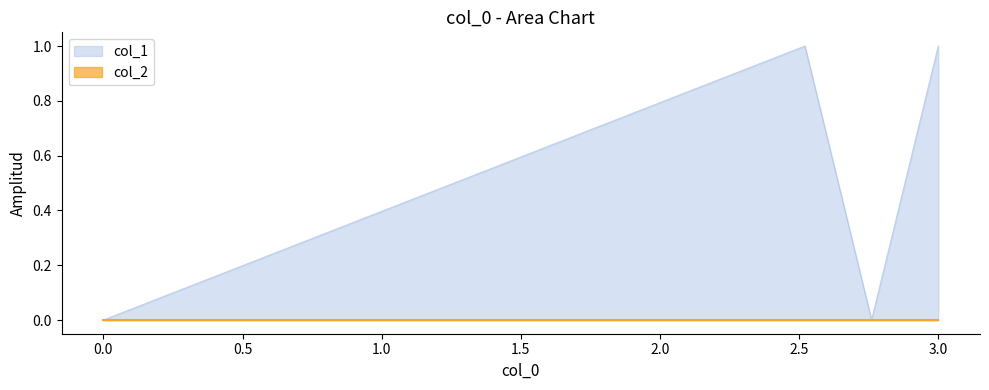

The col_1 series shows 1 at 0.0. True or false?

False